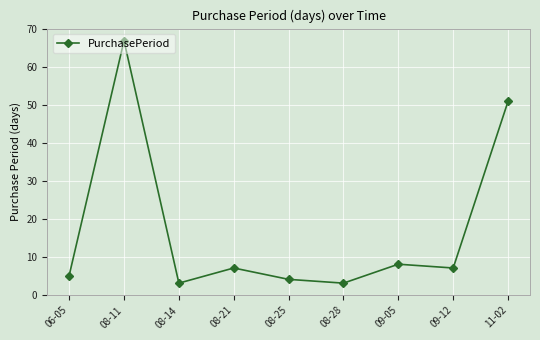

What is the change in value from 08-14 to 09-12?

+4